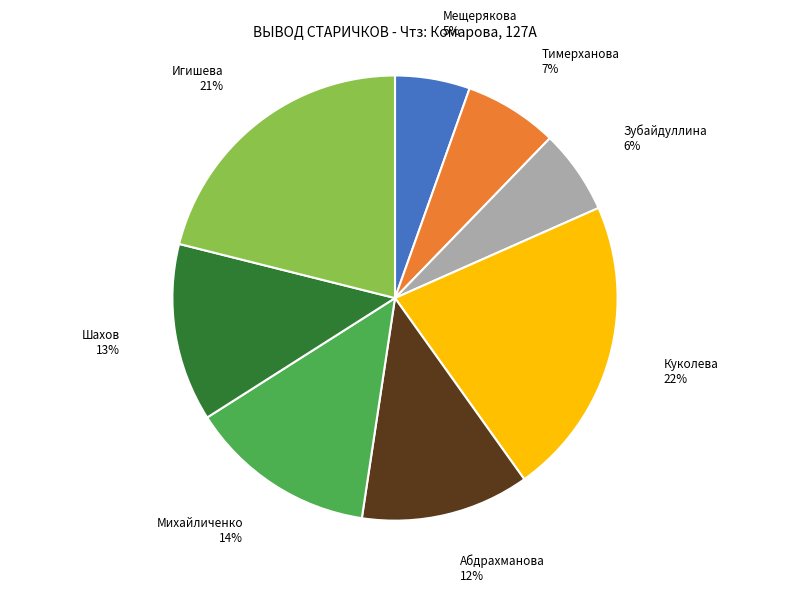

Is there a majority slice in this chart?

No